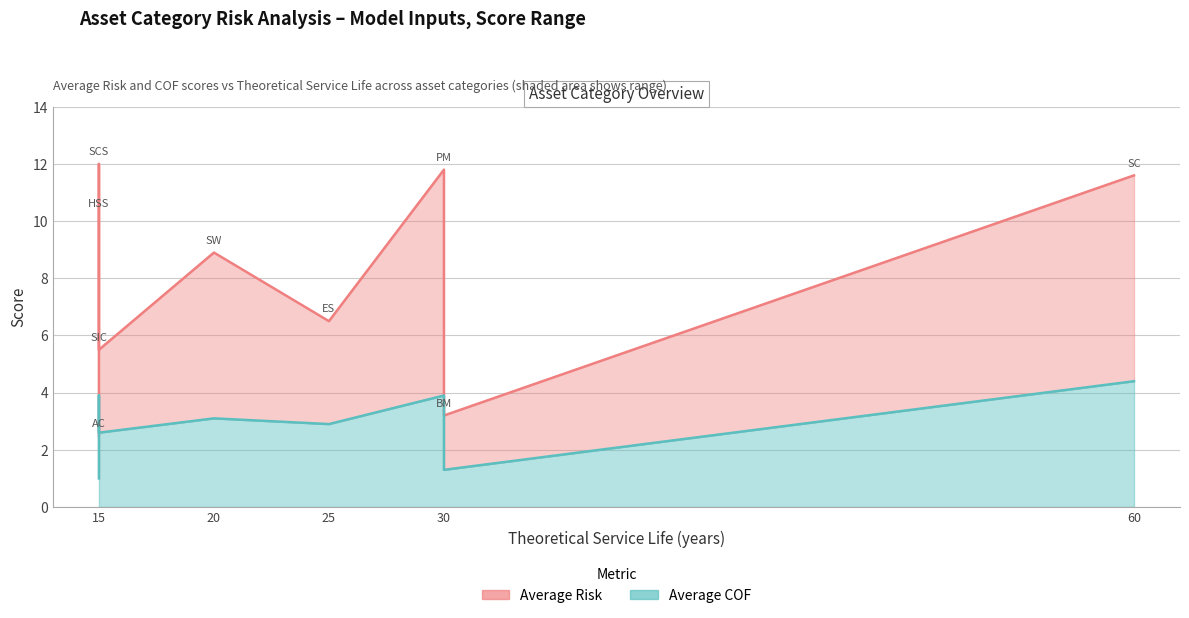

True or false: Average COF and Average Risk cross at least once.

False